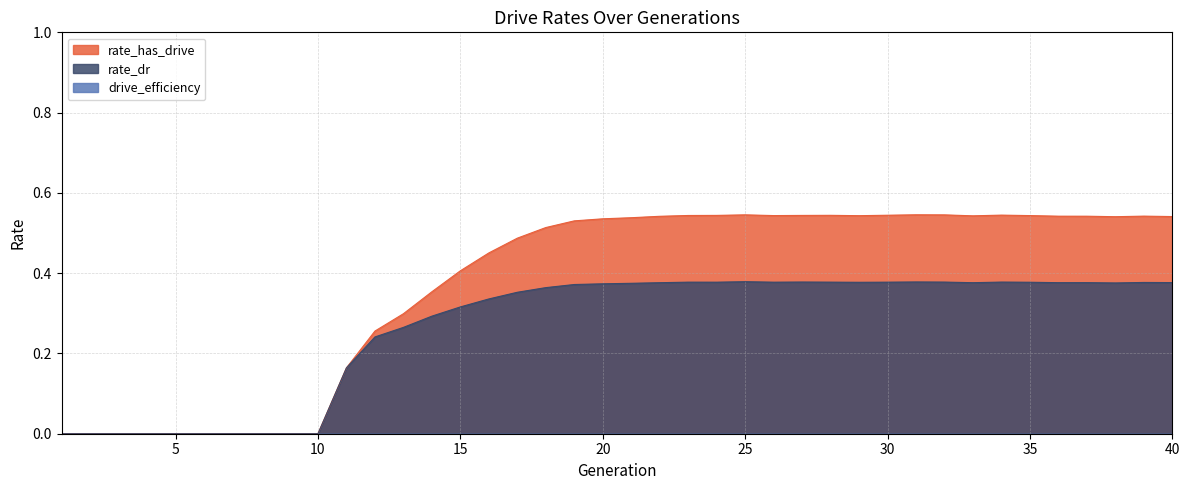

At 11, list the series in order from largest to smallest.

rate_has_drive, rate_dr